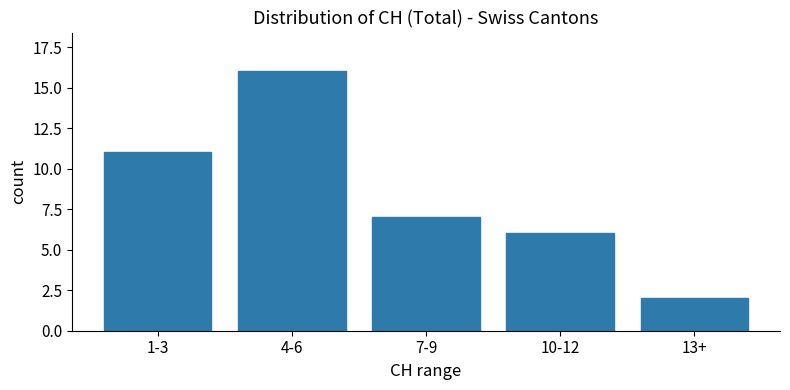

What is the label of the 4th bar from the right?

4-6